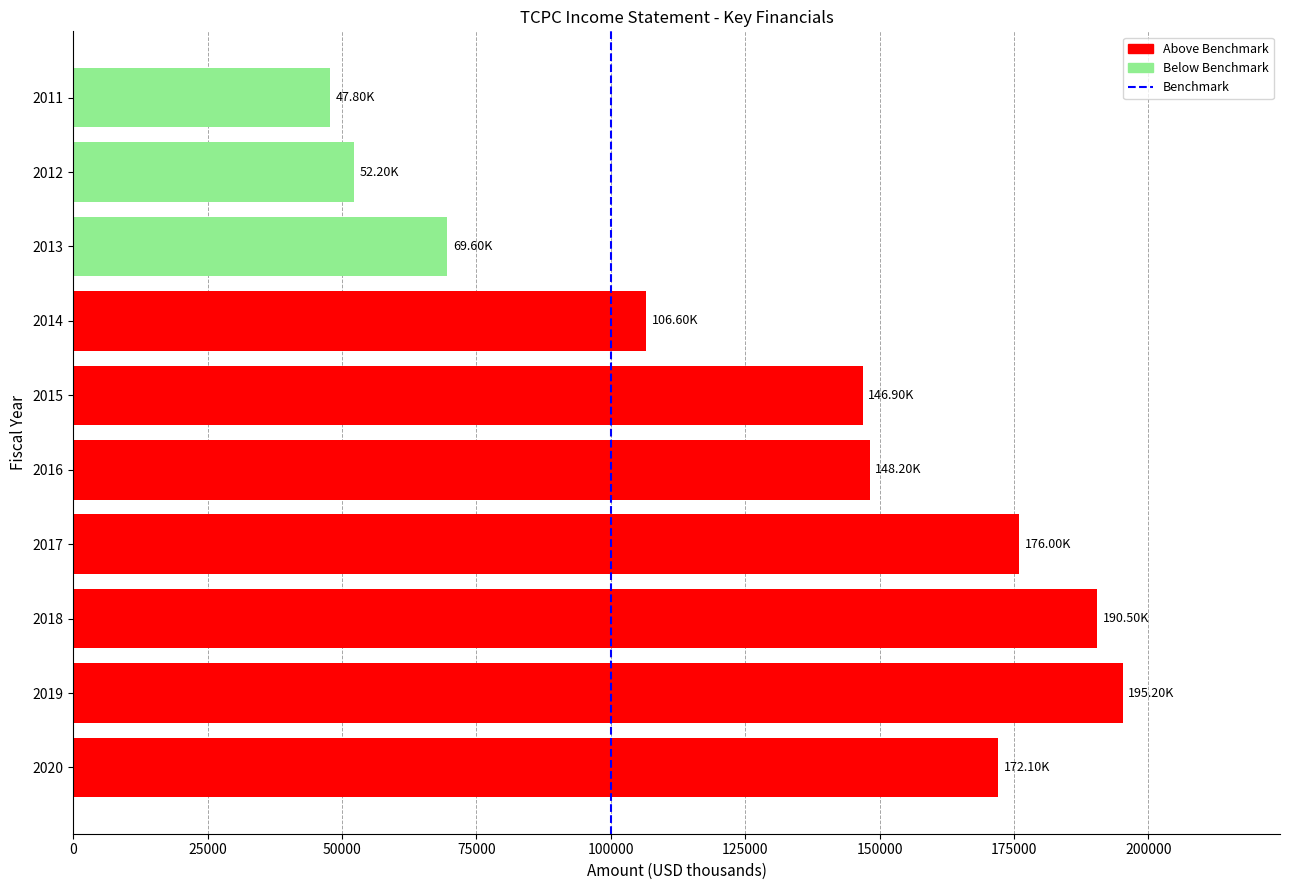

What is the change in value from 2018 to 2011?

-142700